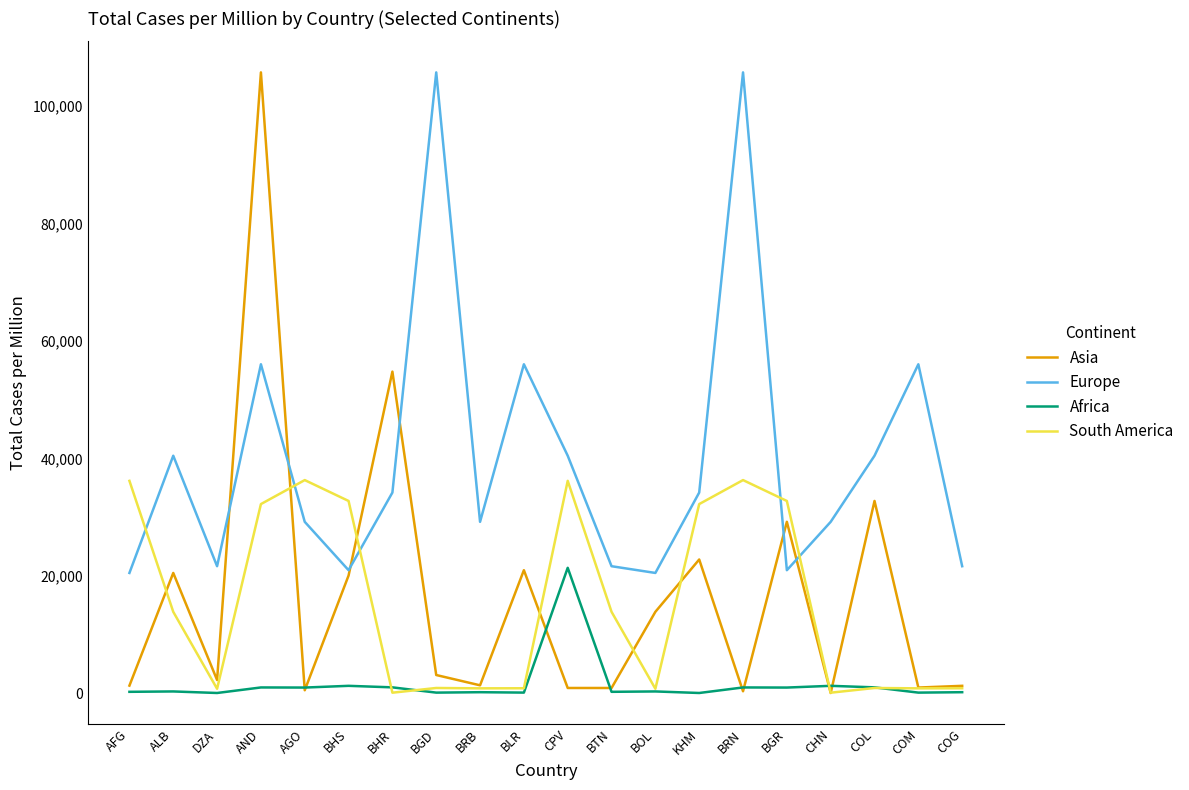

The Europe series shows 29348.7 at COG. True or false?

False